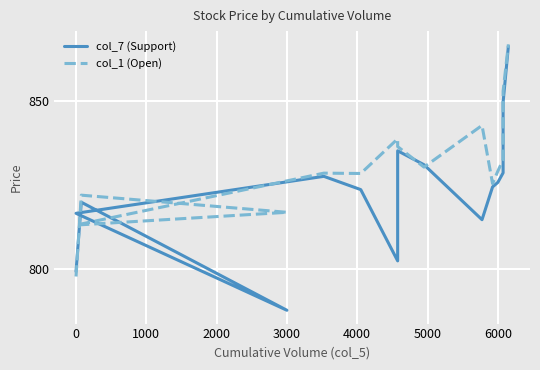

How many values in the col_7 (Support) series exceed 824?

8